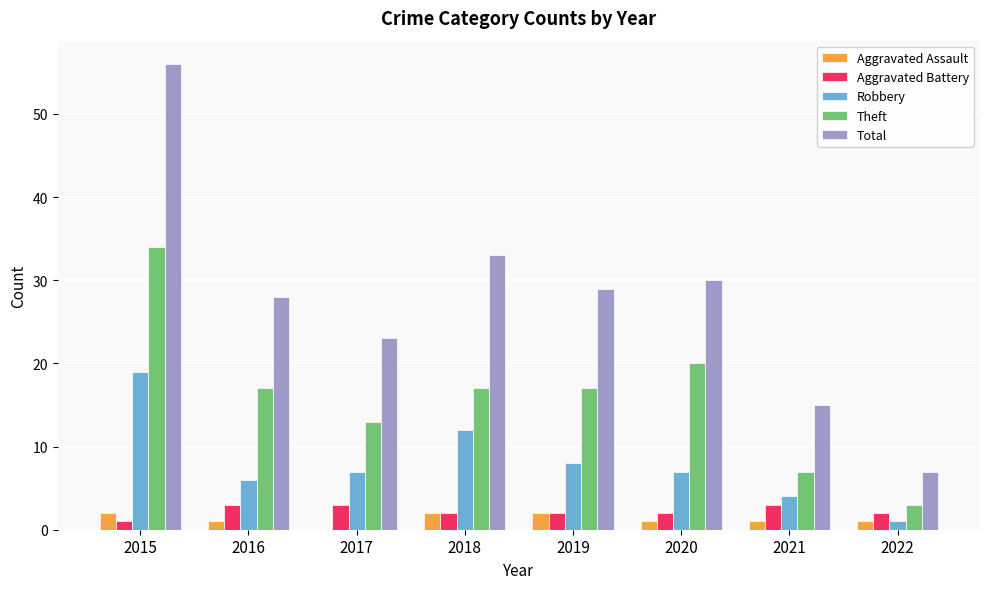

What is the sum of all Robbery values?

64